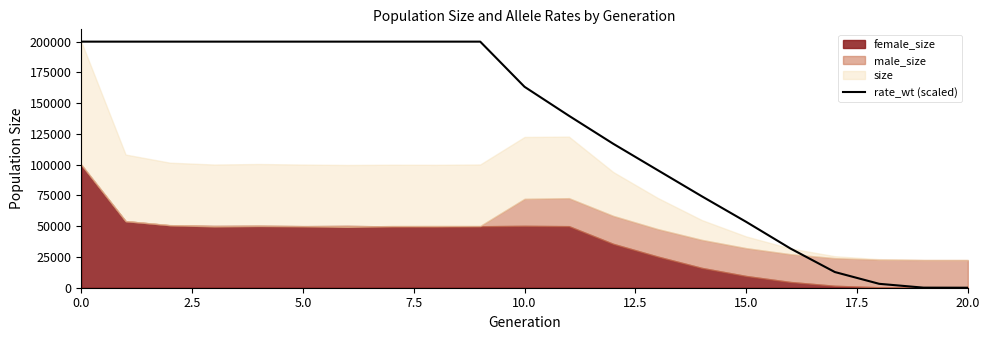

The value of rate_wt (scaled) at 10.0 is 163353.1. True or false?

True